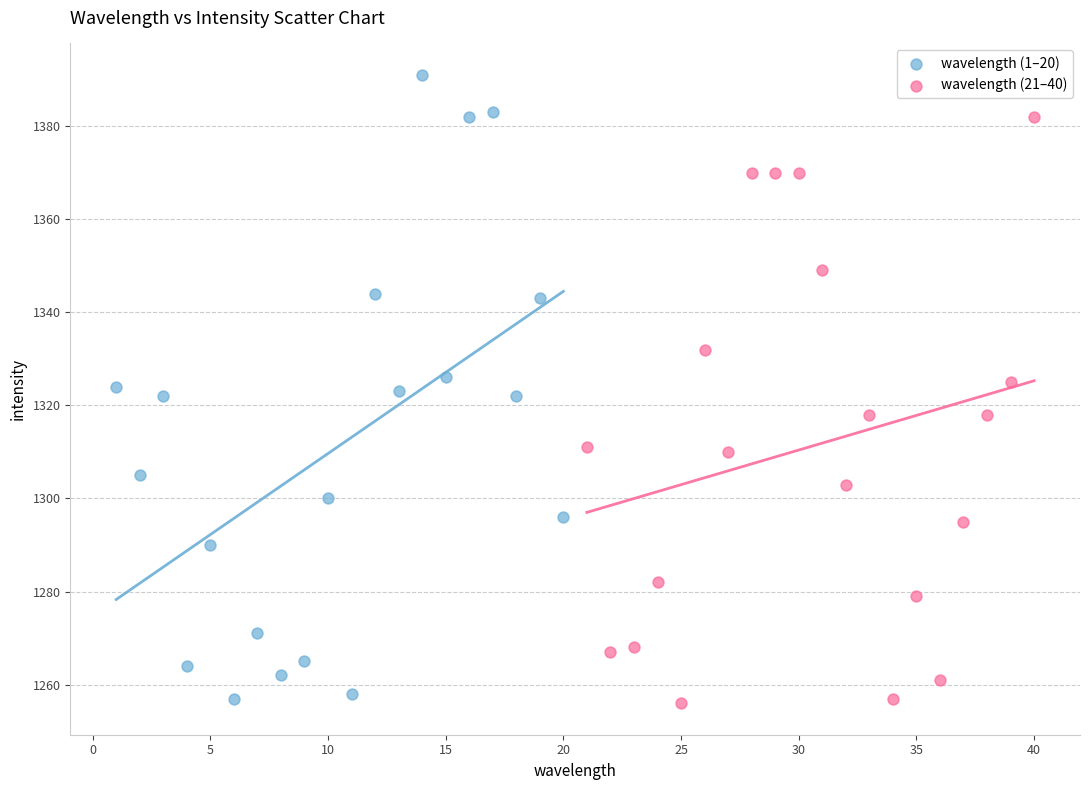

Which series has the largest Y range (max minus min)?

wavelength (1–20)